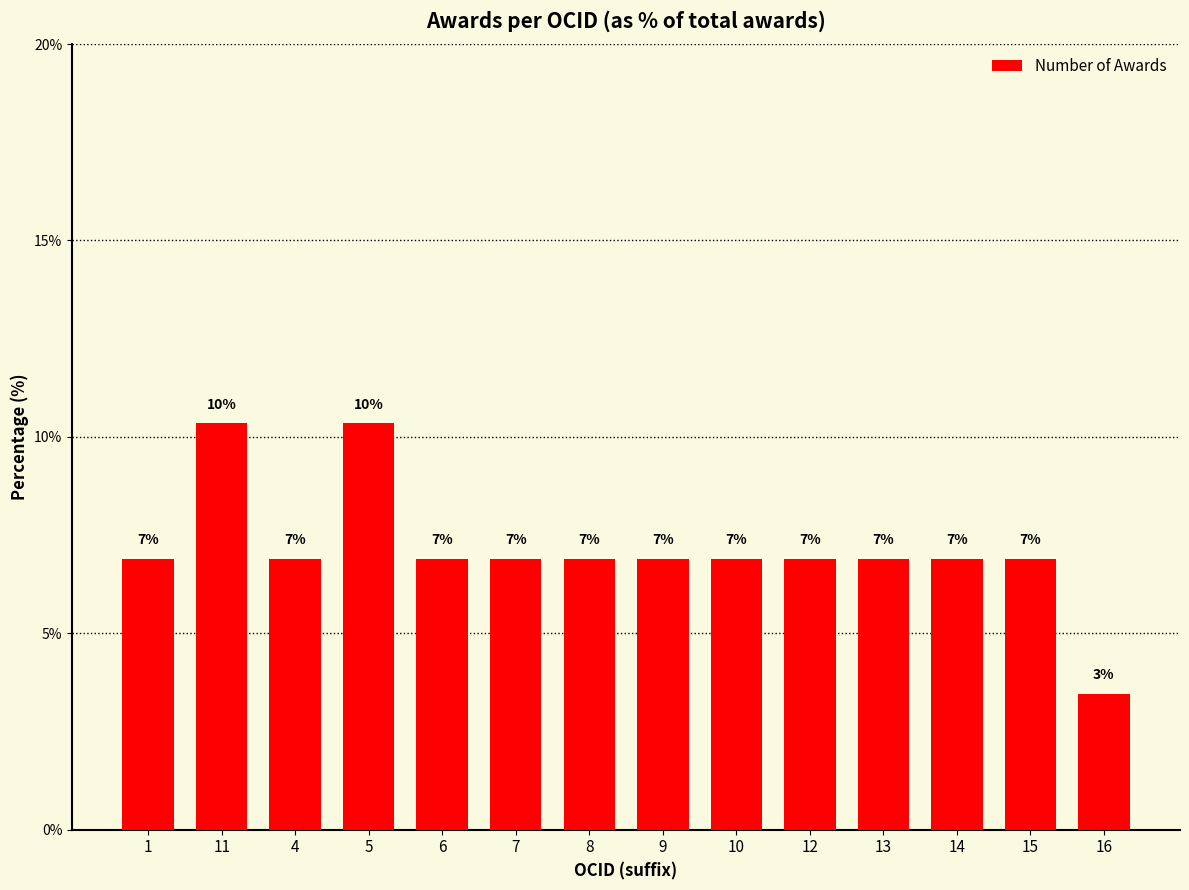

Are the bars horizontal?

No